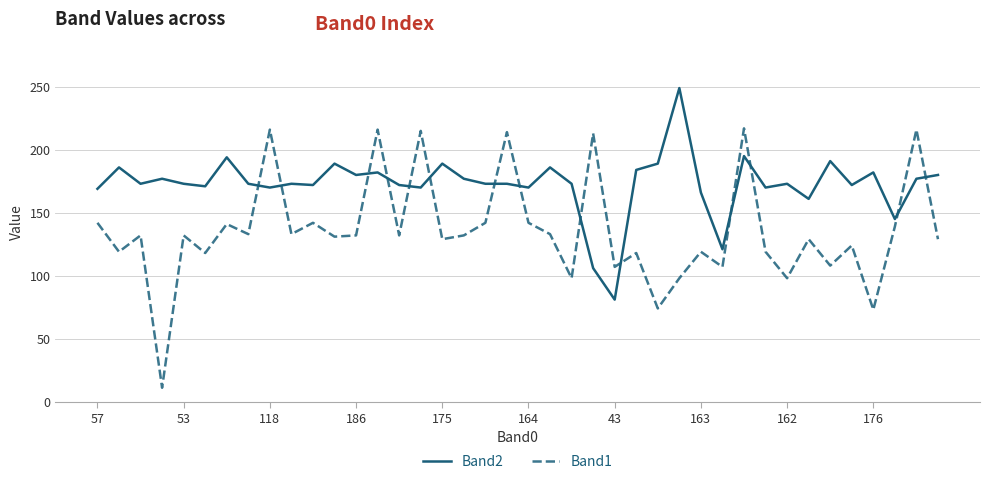

List the series in order of their overall mean, lowest first.

Band1, Band2